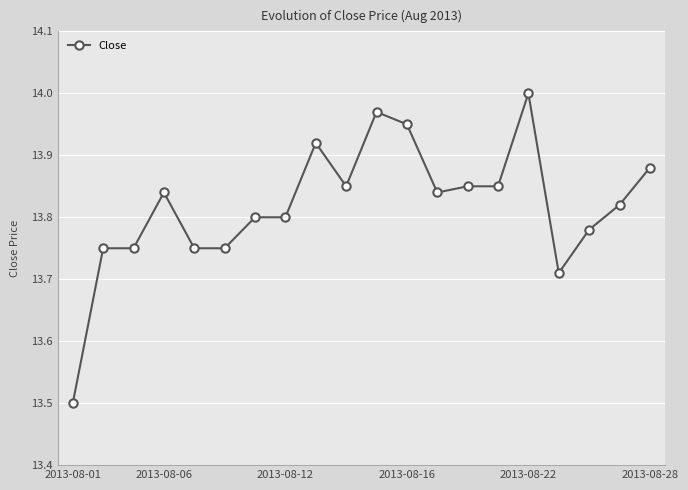

What is the minimum value shown in the chart?

13.5